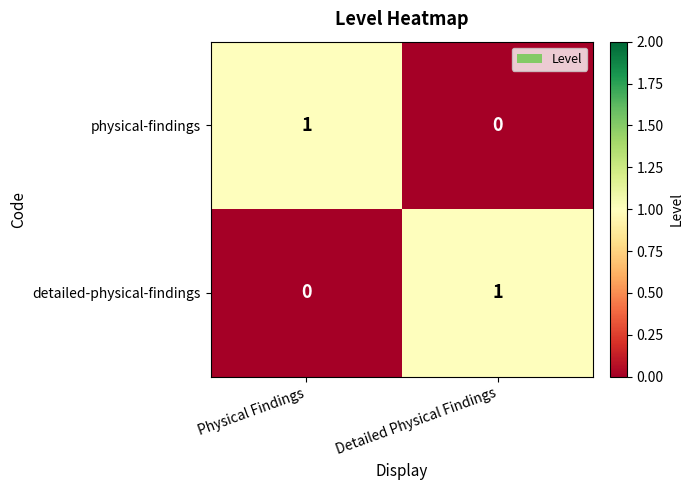

The physical-findings series shows 0 at Detailed Physical Findings. True or false?

True